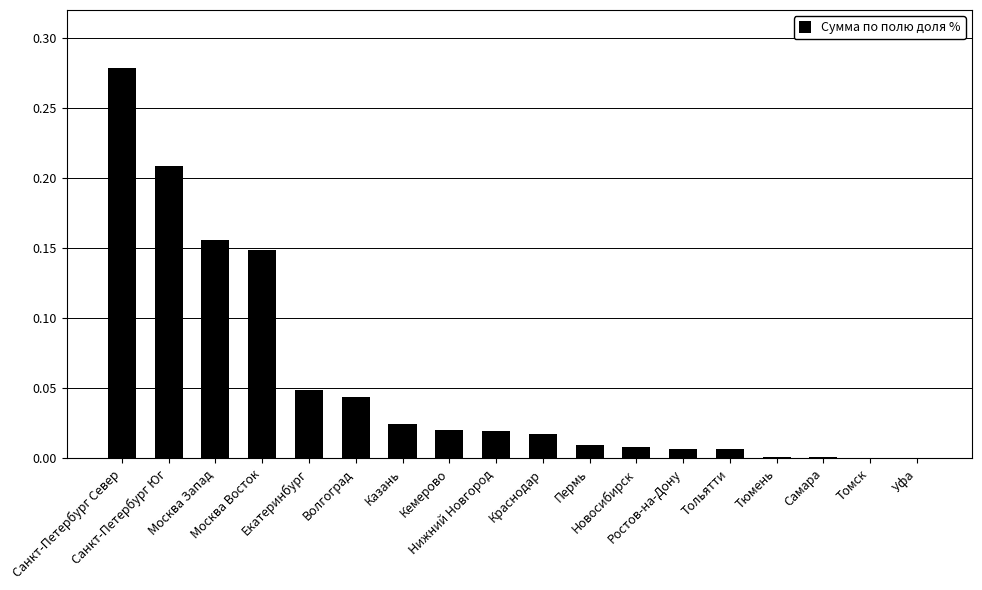

What is the sum of all values?

1.0